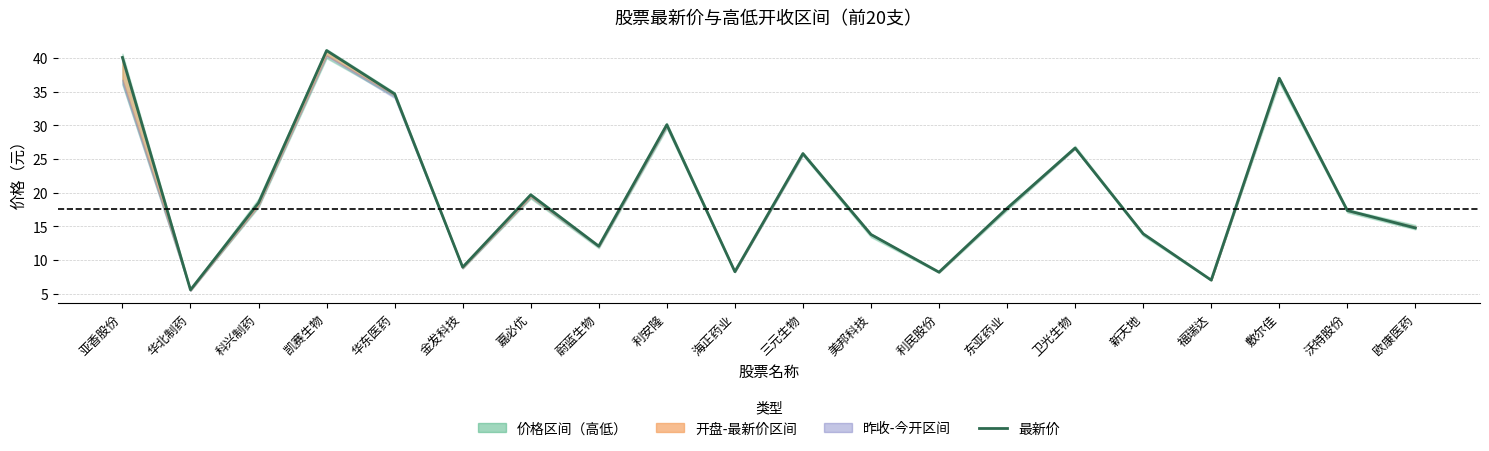

What is the smallest value displayed?

5.6